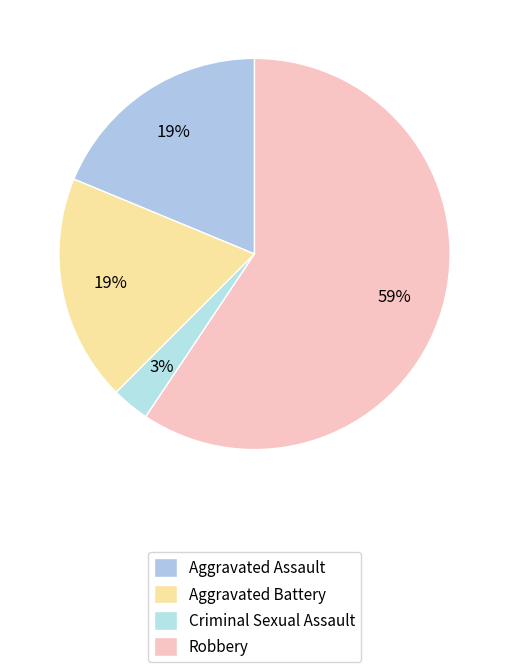

Which category accounts for the majority?

Robbery